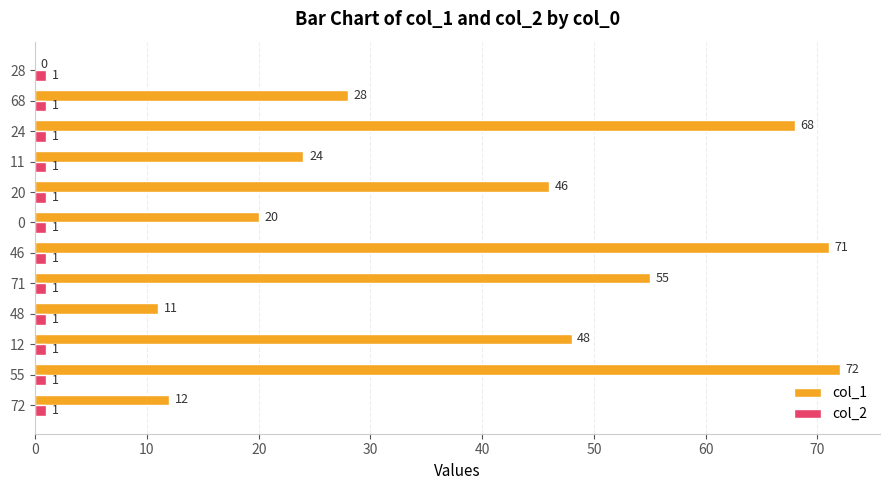

Which category has the highest value in the col_1 series?

55